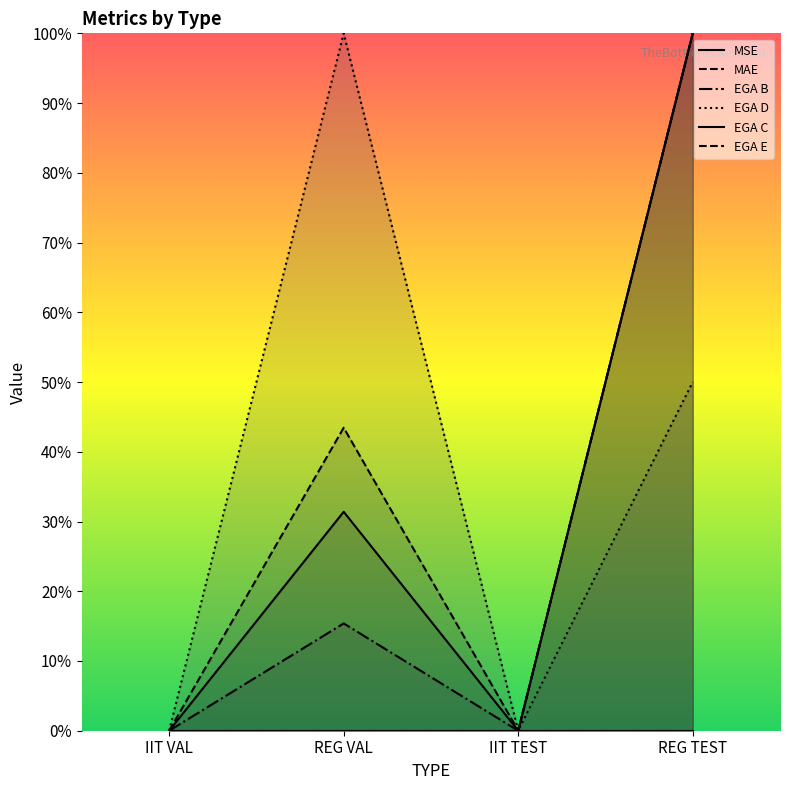

What is the difference between the maximum and minimum values in the MAE series?

1.0